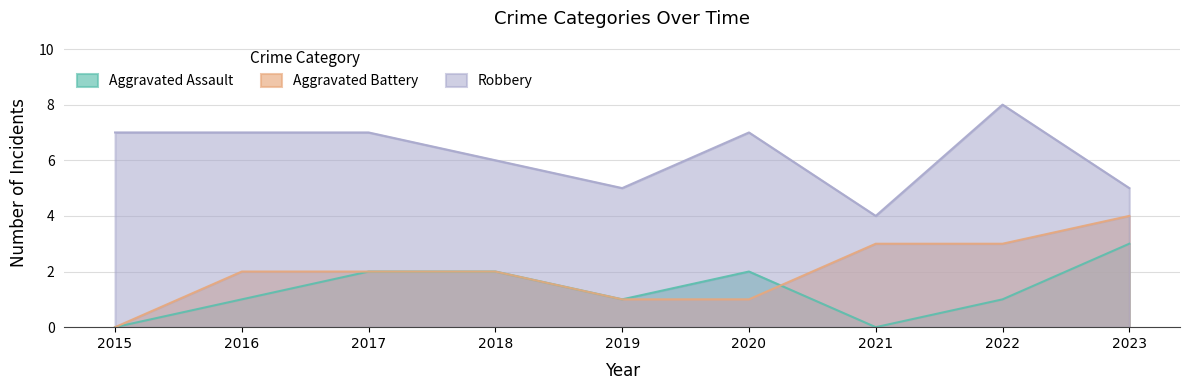

True or false: Aggravated Assault has more than 0 points higher than both neighbors.

True